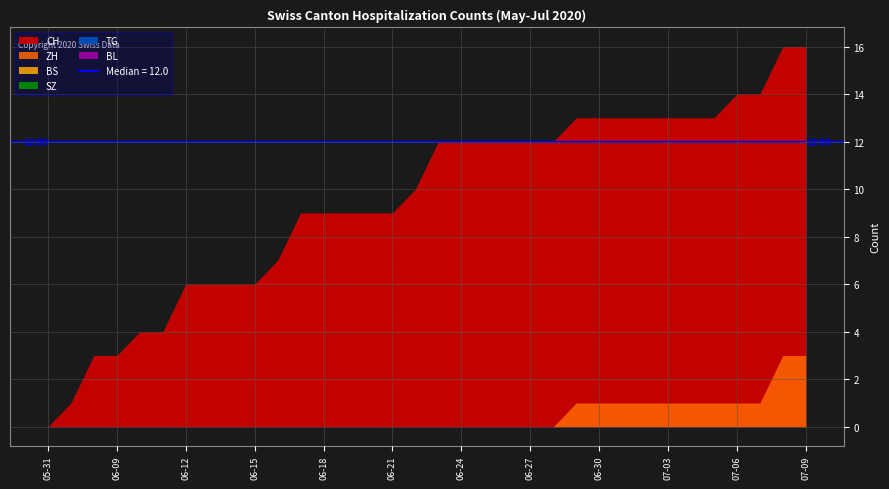

At which category is the sum across all series the highest?

2020-07-08